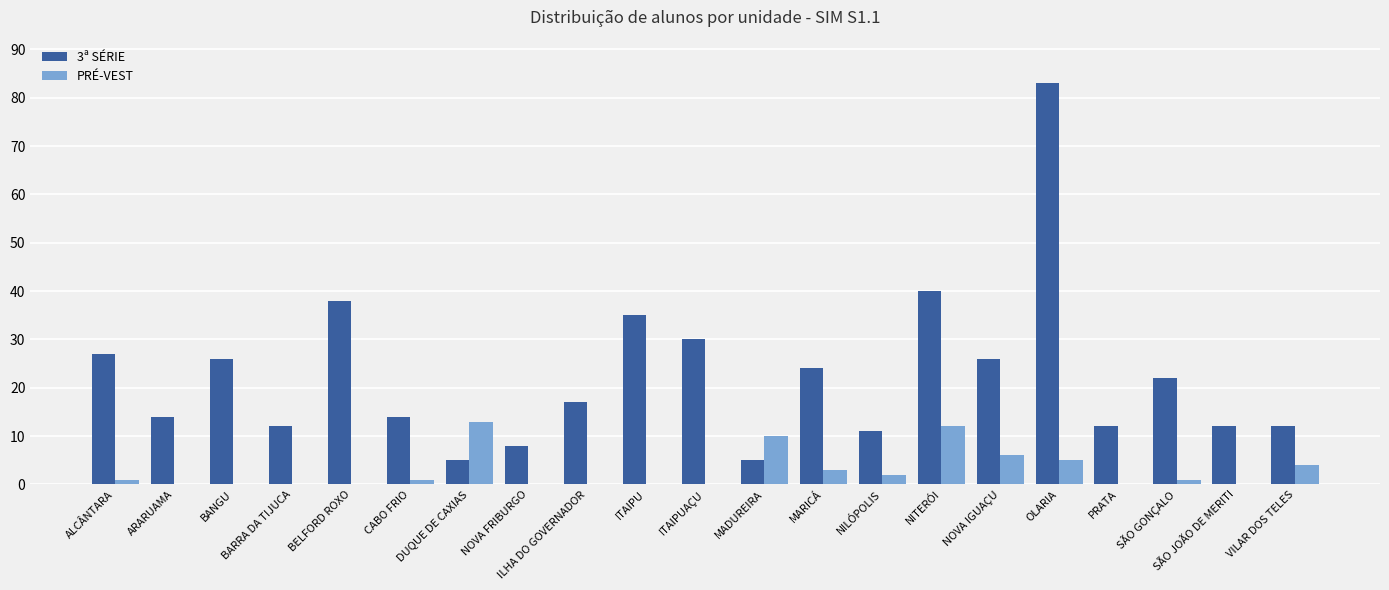

Count the number of categories in the chart.

21